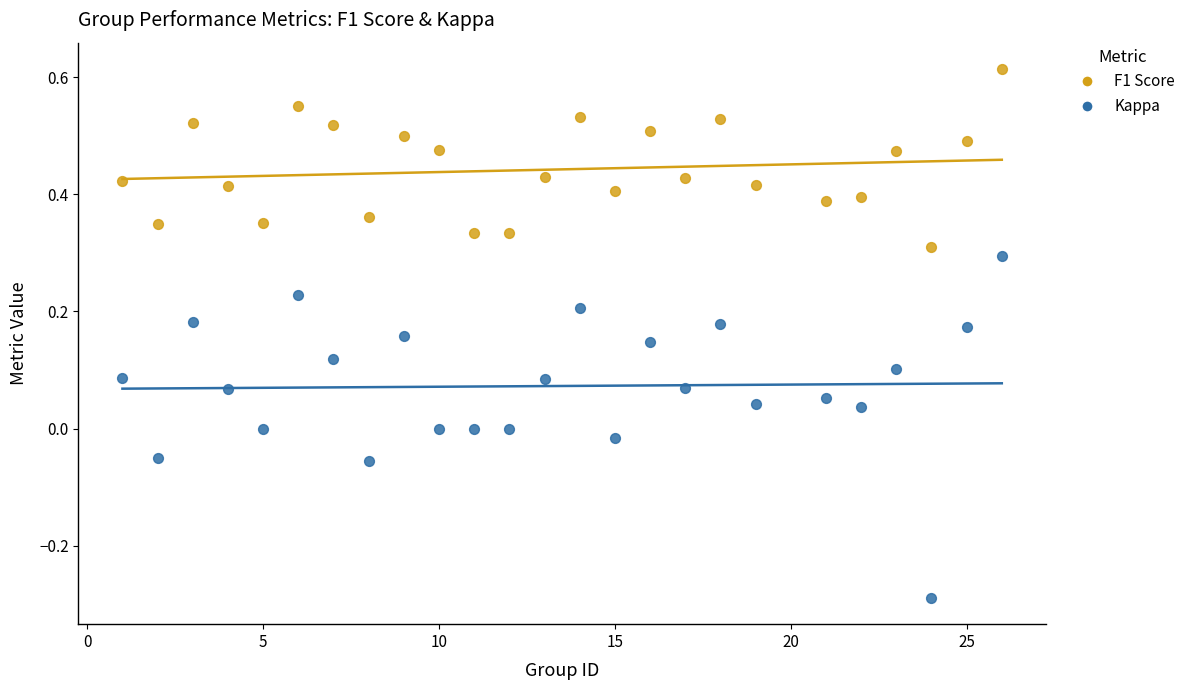

Which series has the widest spread of Y values?

Kappa